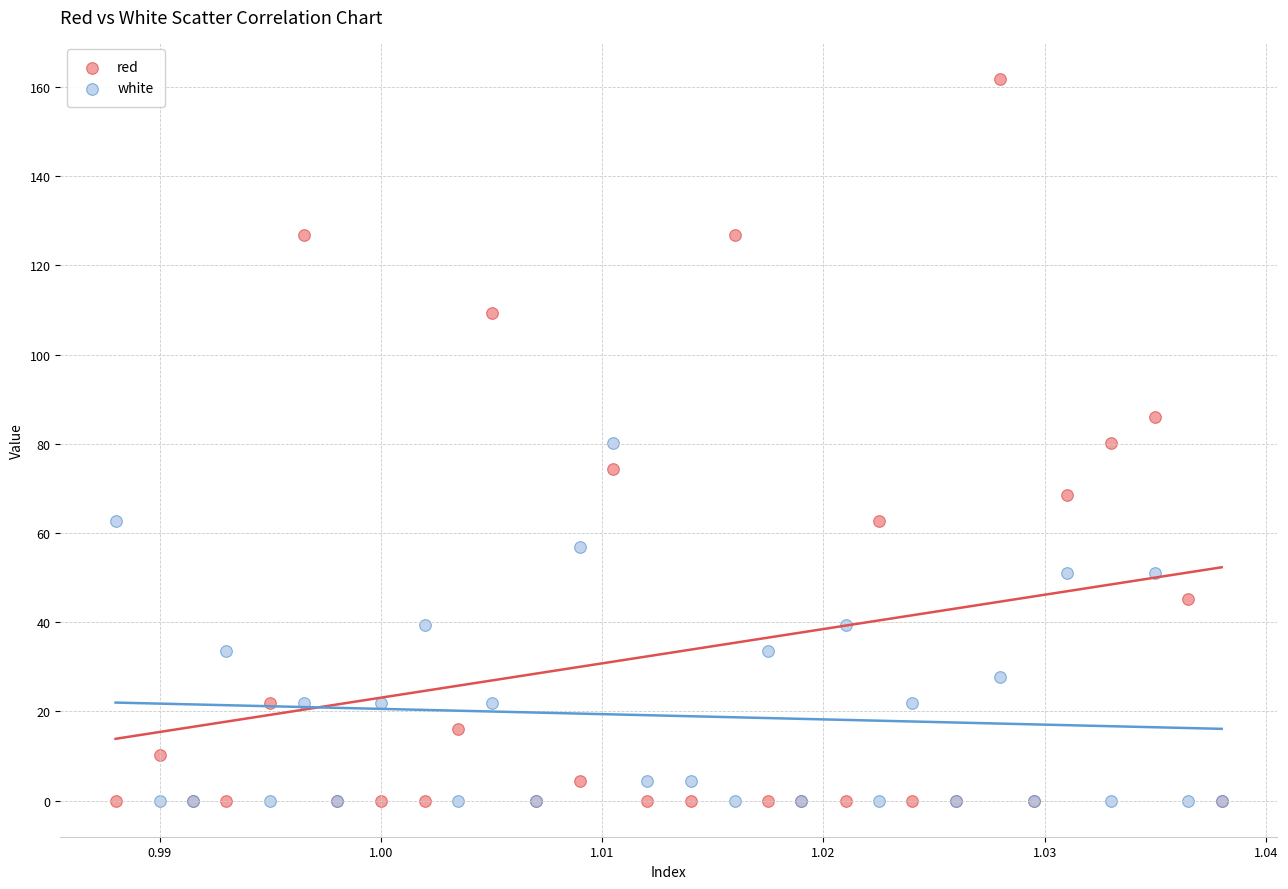

Which series contains the highest Y value?

red